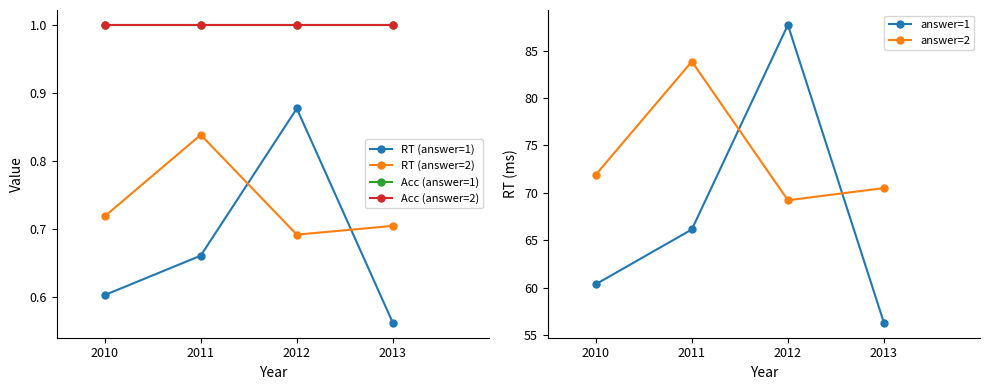

What is the spread (max minus min) of values at 2012?

87.0